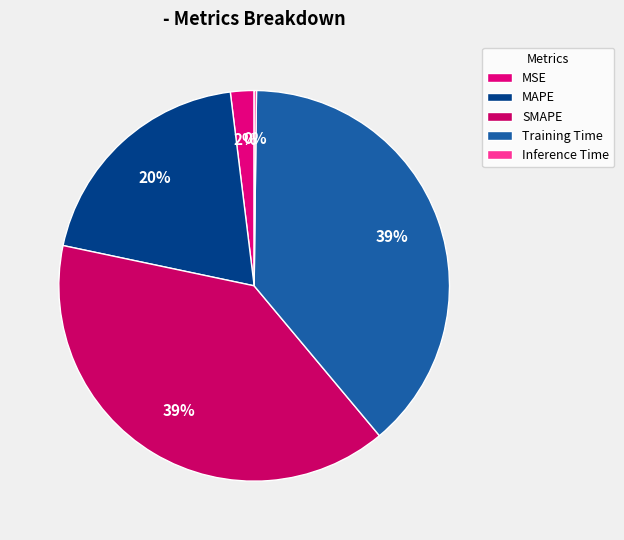

Rank the categories by value from lowest to highest.

Inference Time, MSE, MAPE, Training Time, SMAPE